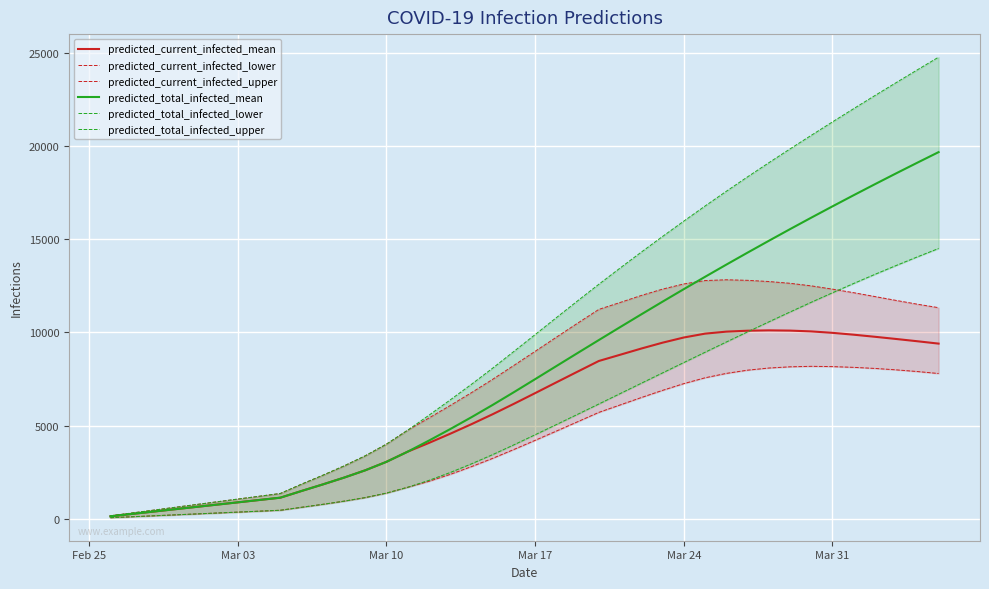

What is the sum of all predicted_total_infected_upper values?

416681